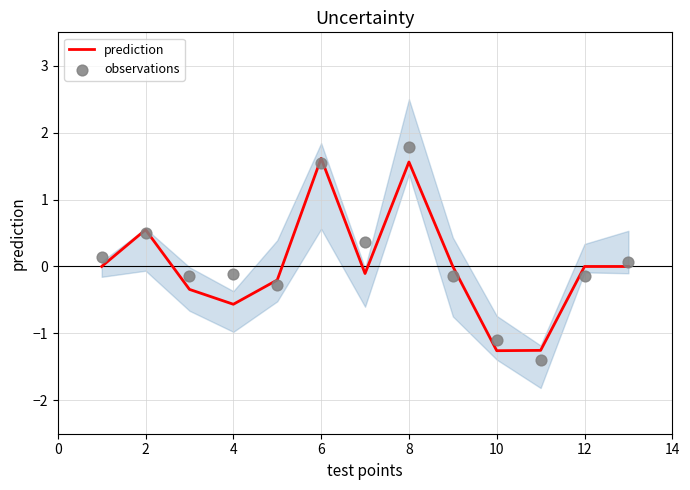

Which series contains the lowest Y value?

observations